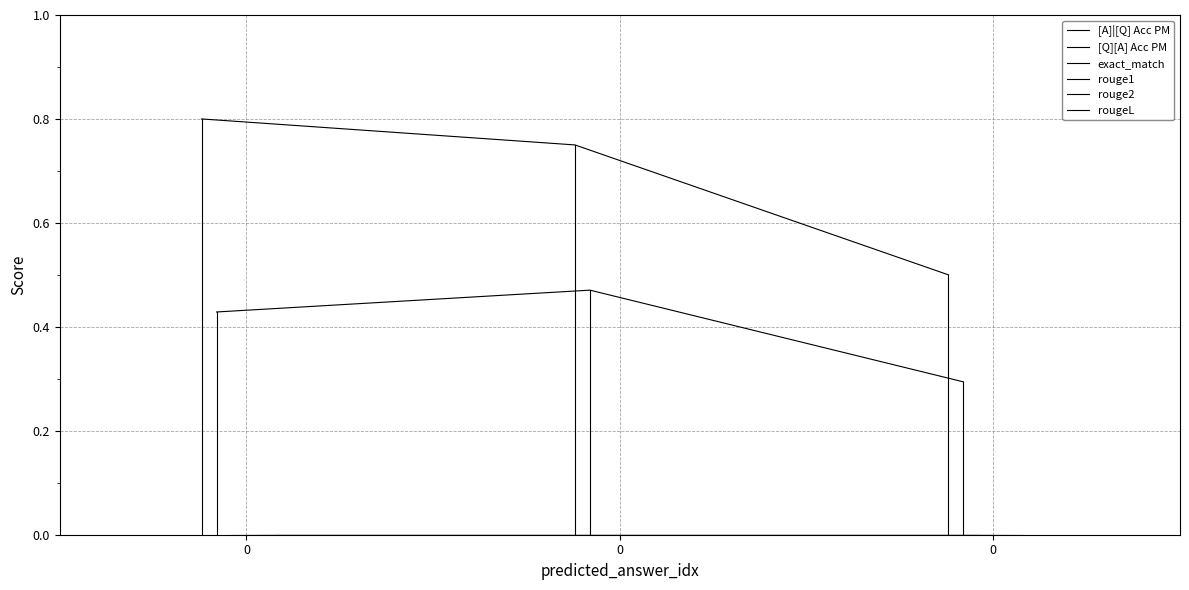

What are all the series names shown in the legend?

[A]|[Q] Acc PM, [Q][A] Acc PM, exact_match, rouge1, rouge2, rougeL